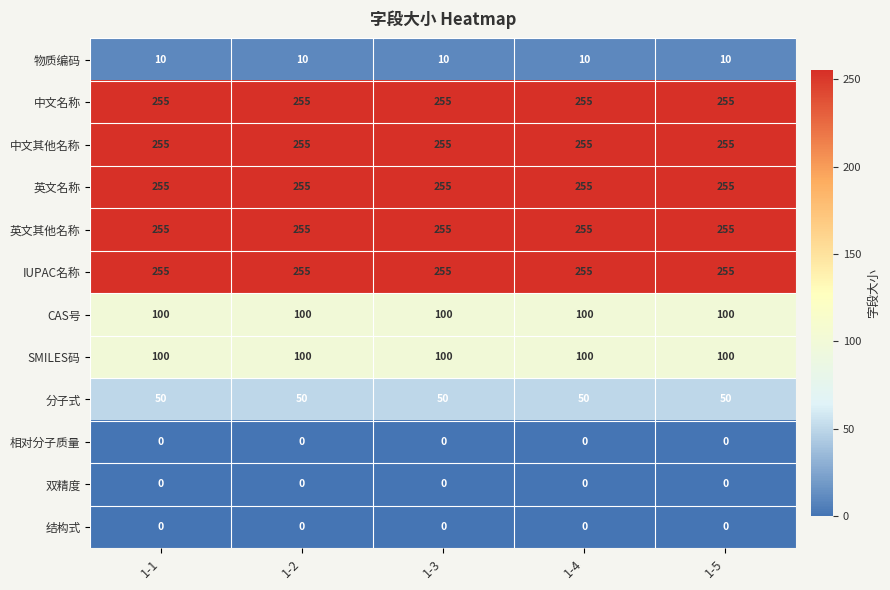

Read the CAS号 value at 1-1.

100